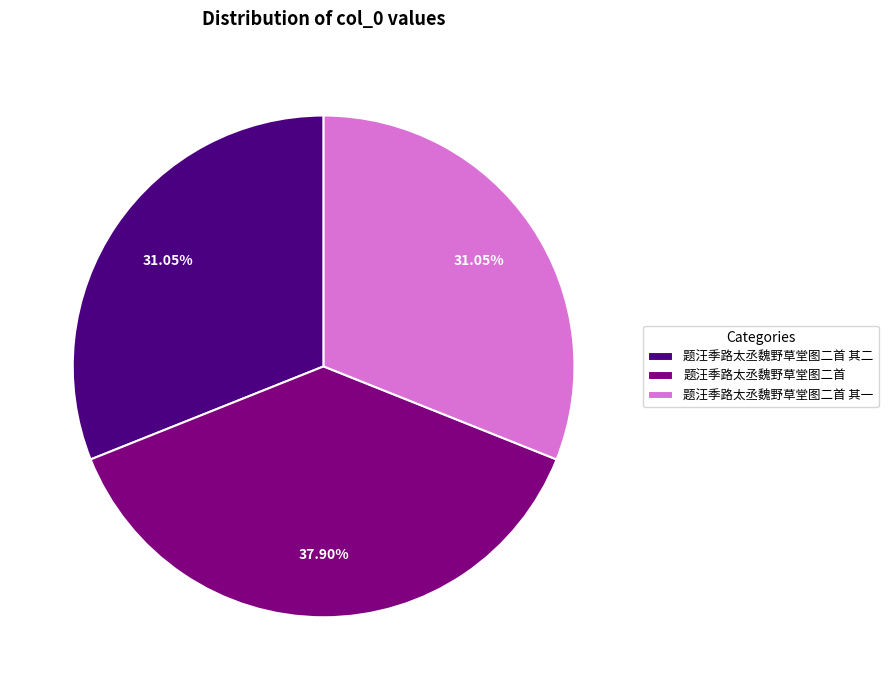

To the nearest percent, what percentage of the pie is 题汪季路太丞魏野草堂图二首 其二?

31%